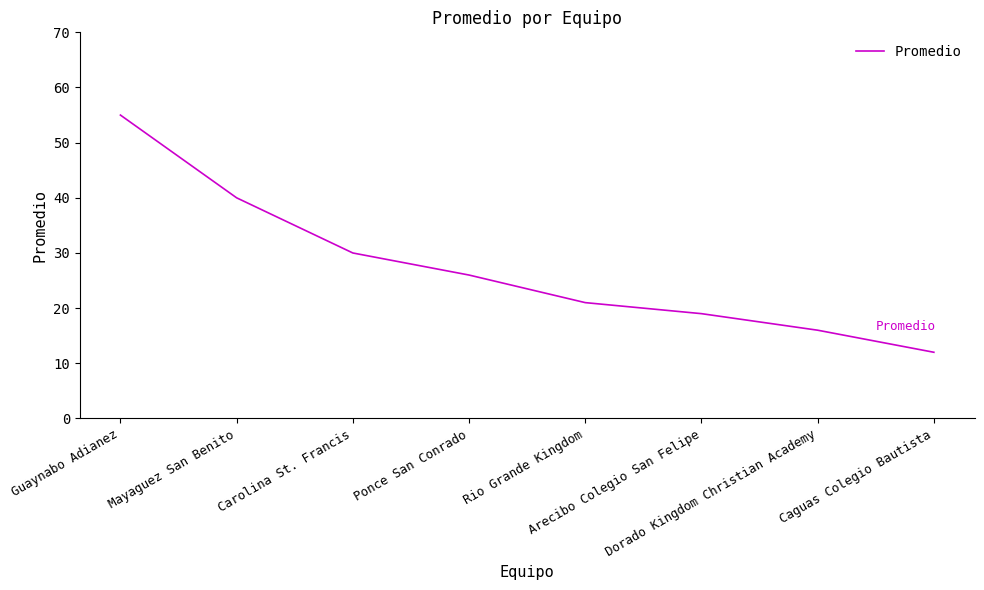

Which category has the highest value across all series?

Guaynabo Adianez